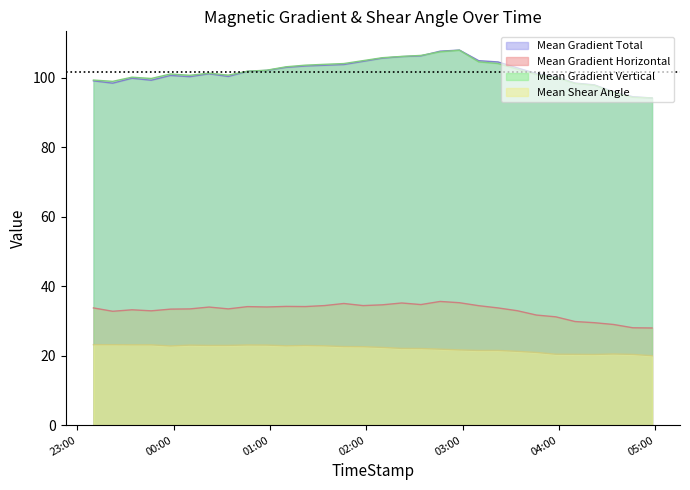

At how many categories does at least one series exceed 81?

30